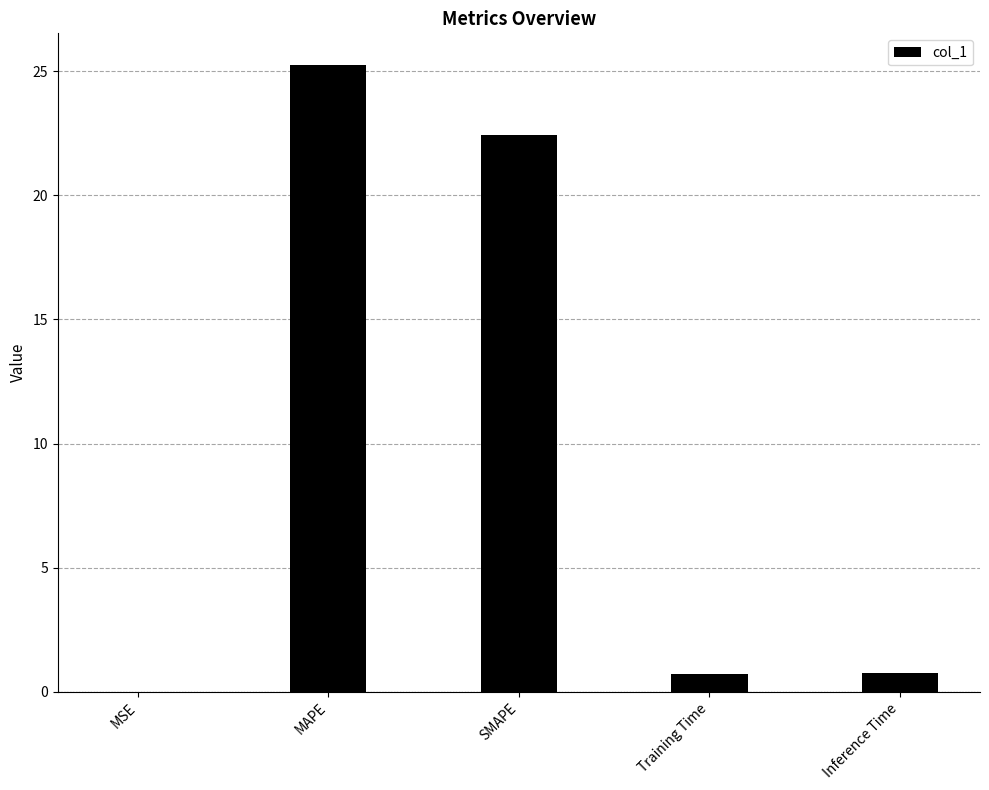

What is the maximum value shown in the chart?

25.3